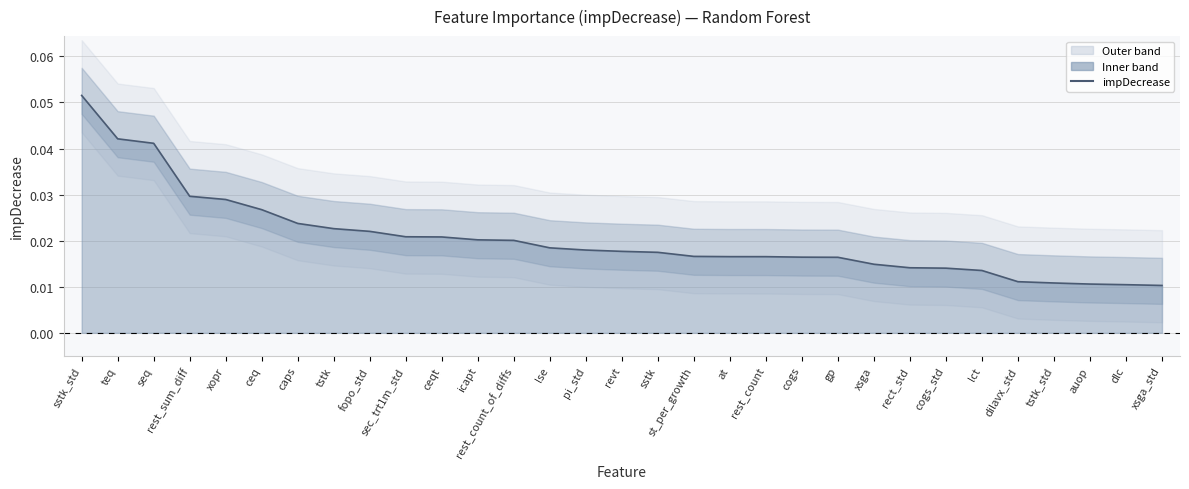

Rank the categories by value from lowest to highest.

xsga_std, dlc, auop, tstk_std, dilavx_std, lct, cogs_std, rect_std, xsga, gp, cogs, rest_count, at, st_per_growth, sstk, revt, pi_std, lse, rest_count_of_diffs, icapt, ceqt, sec_trt1m_std, fopo_std, tstk, caps, ceq, xopr, rest_sum_diff, seq, teq, sstk_std